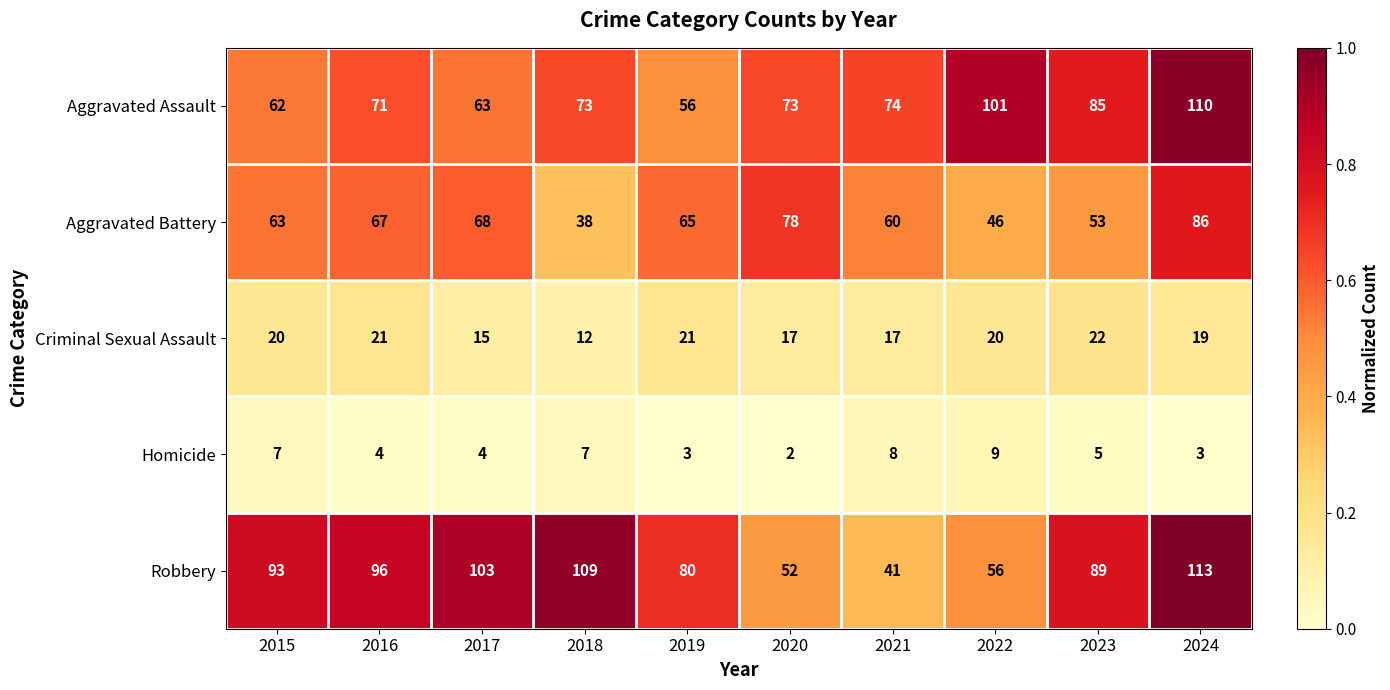

At which label does Homicide reach its peak?

2022